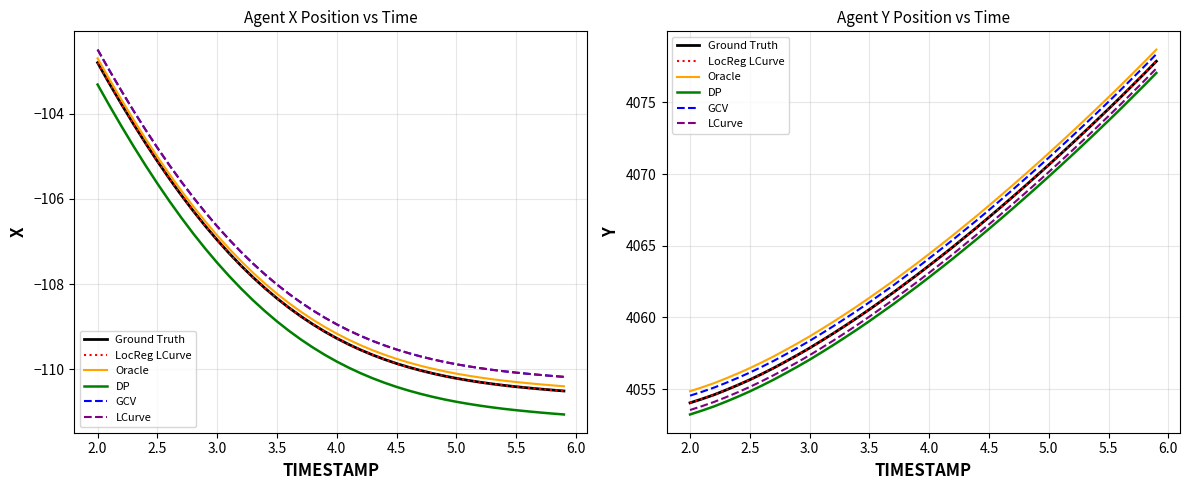

Which series has the largest range (max minus min)?

Oracle